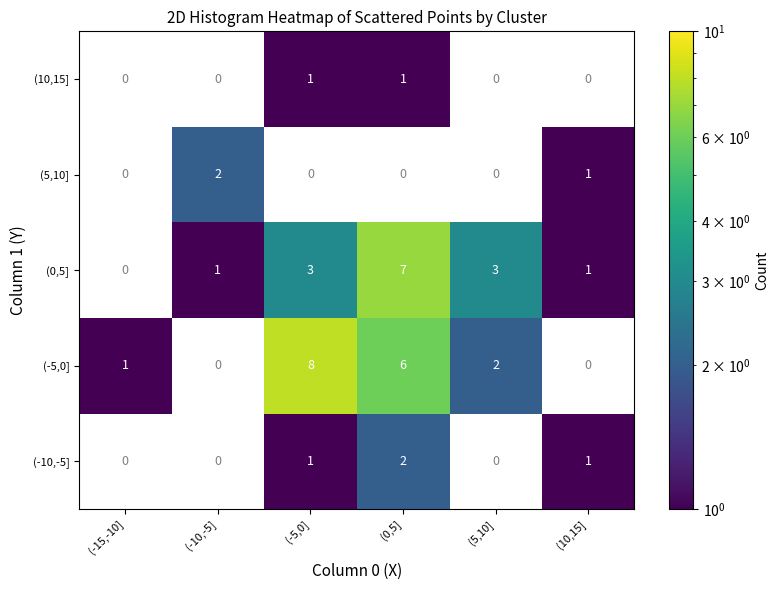

The value of (10,15] at (-5,0] is 2. True or false?

False